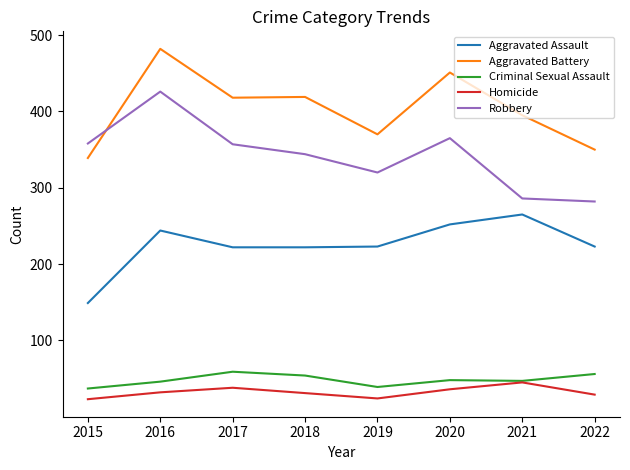

Rank the series by their maximum value, from highest to lowest.

Aggravated Battery, Robbery, Aggravated Assault, Criminal Sexual Assault, Homicide